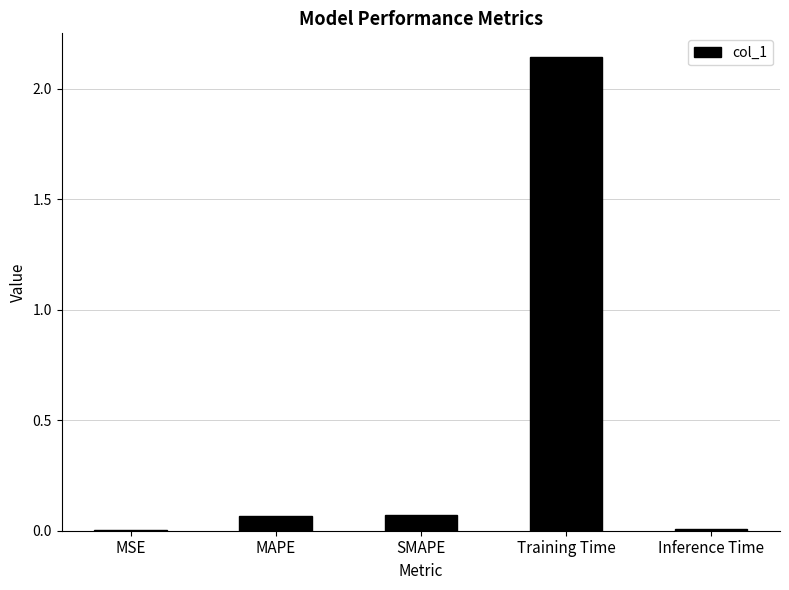

Is it true that the value at Inference Time is 0.0?

True